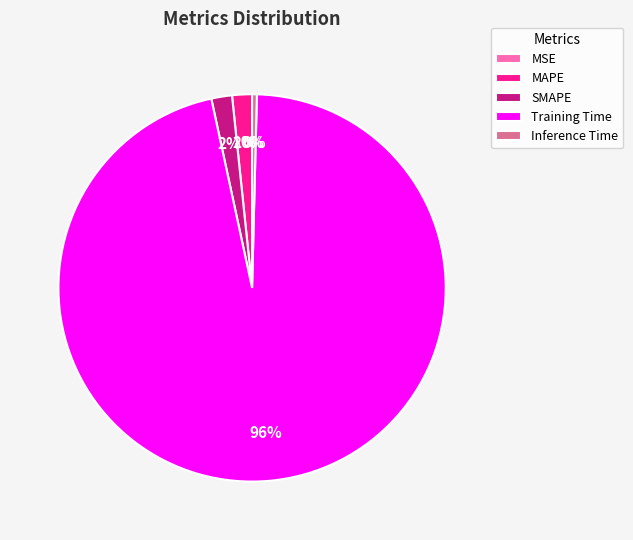

True or false: Training Time accounts for 96% of the total.

True